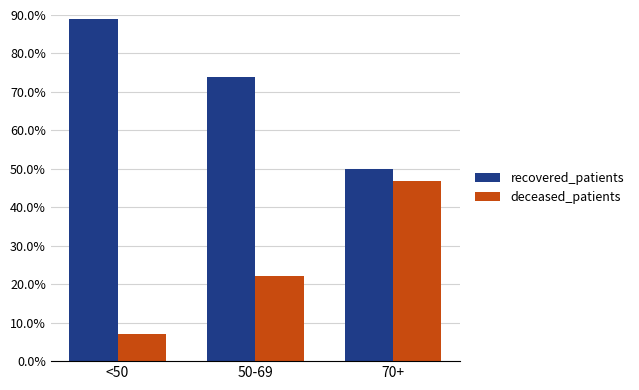

True or false: recovered_patients has a value of 50.0 at 70+.

True